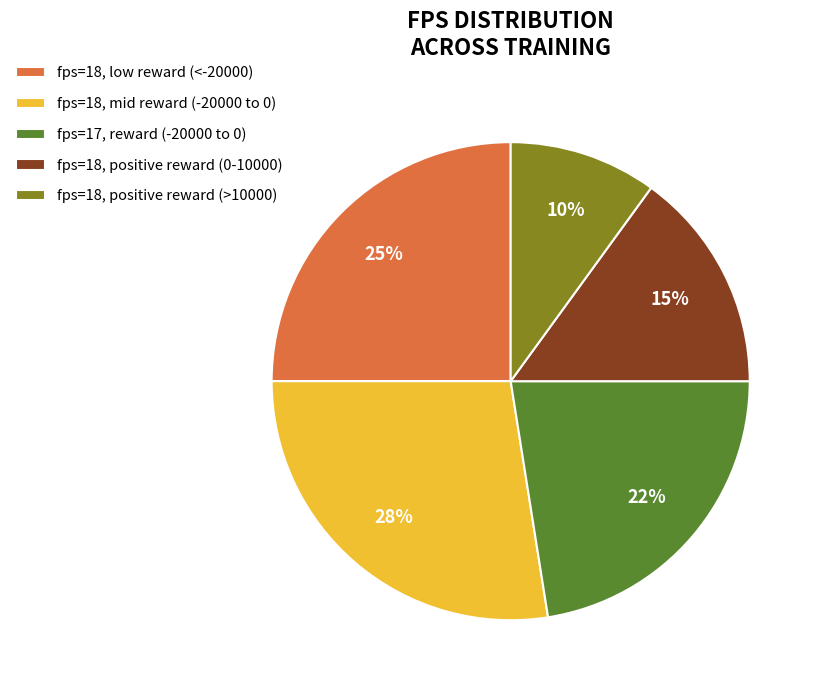

What is the largest slice in the pie chart?

fps=18, mid reward (-20000 to 0)